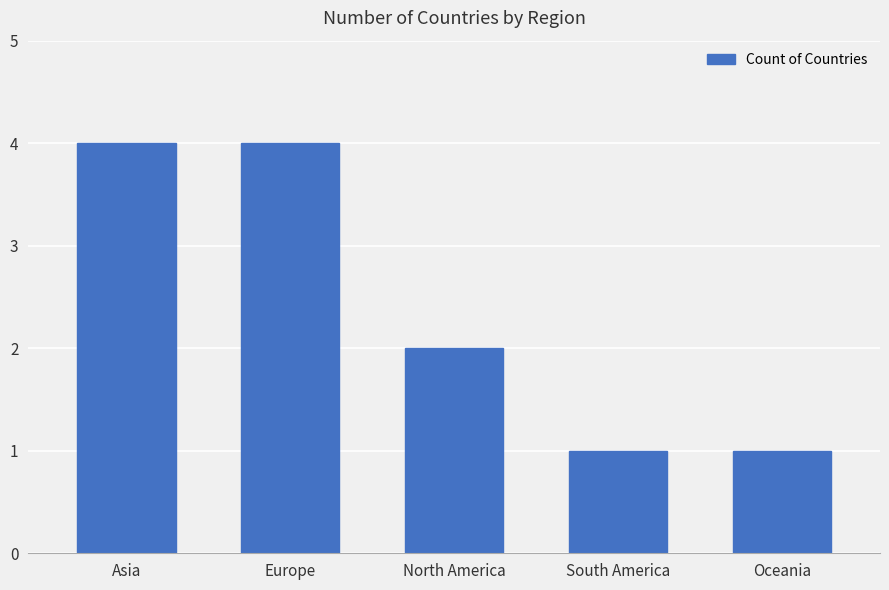

True or false: the data shows 2 at North America.

True